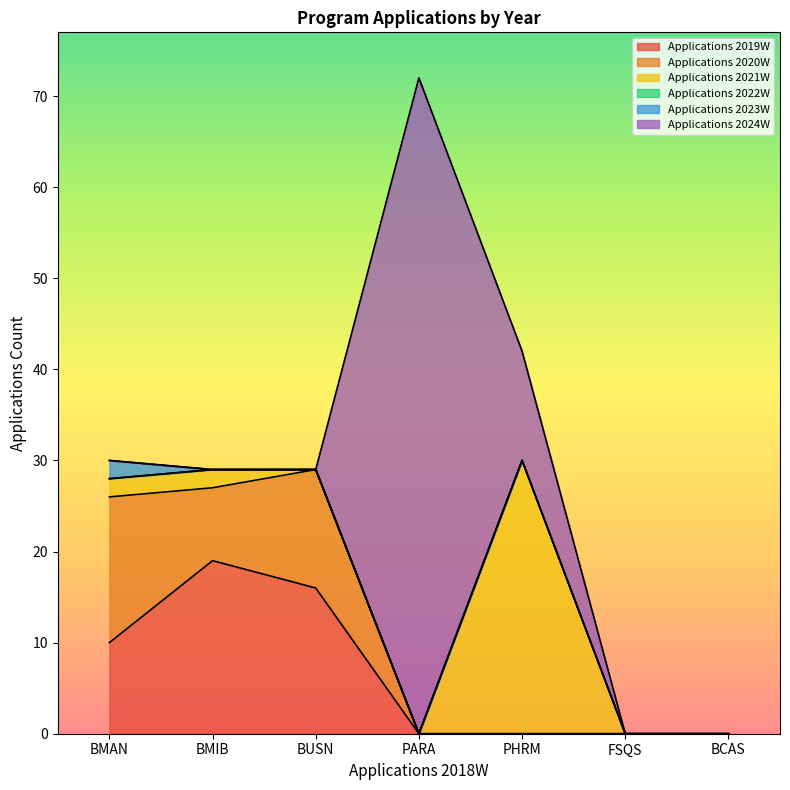

What is the sum of the Applications 2019W values at FSQS and BMIB?

19